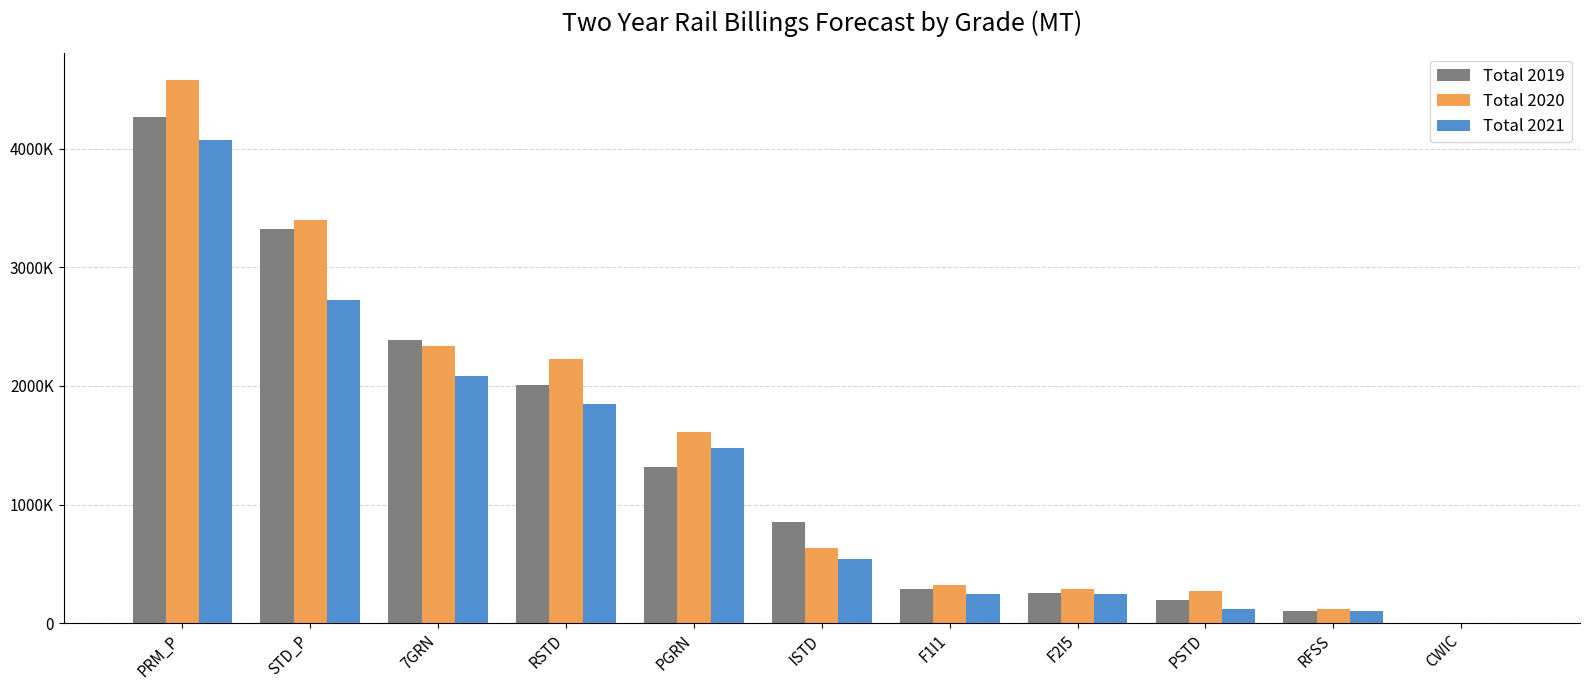

What value does the Total 2020 series have at 7GRN?

2339182.0